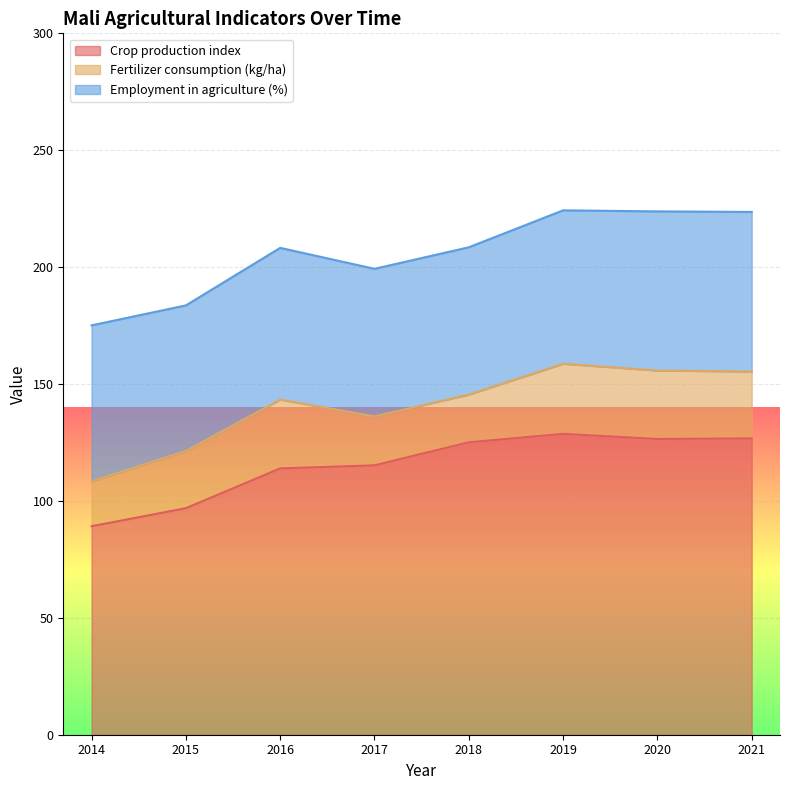

How many series are shown in this chart?

3